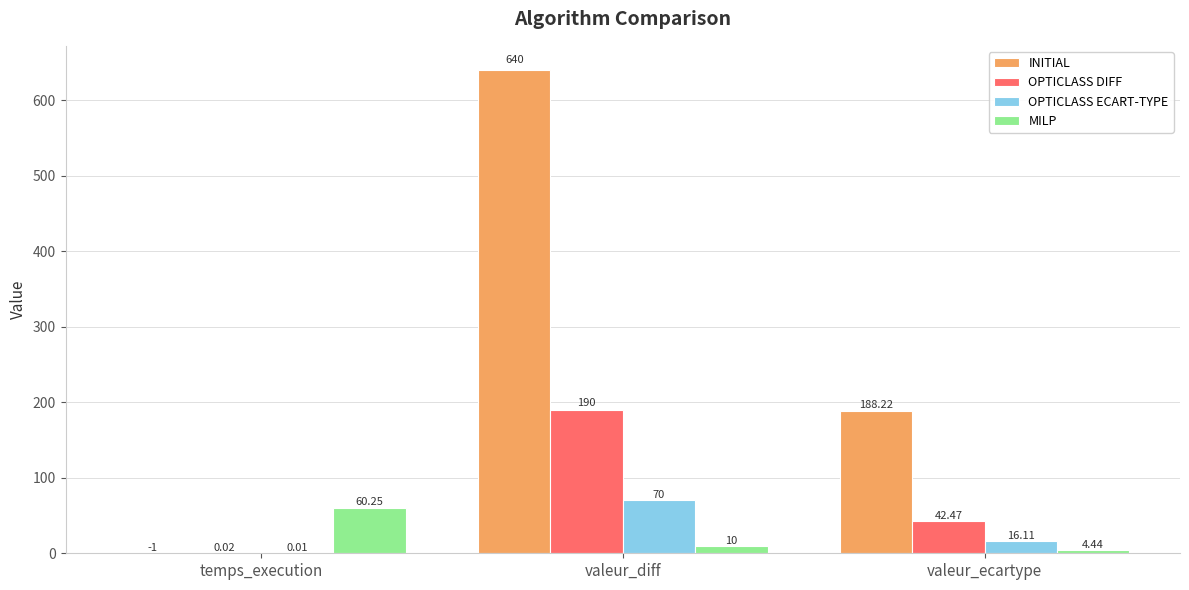

Which category has the highest value in the OPTICLASS ECART-TYPE series?

valeur_diff